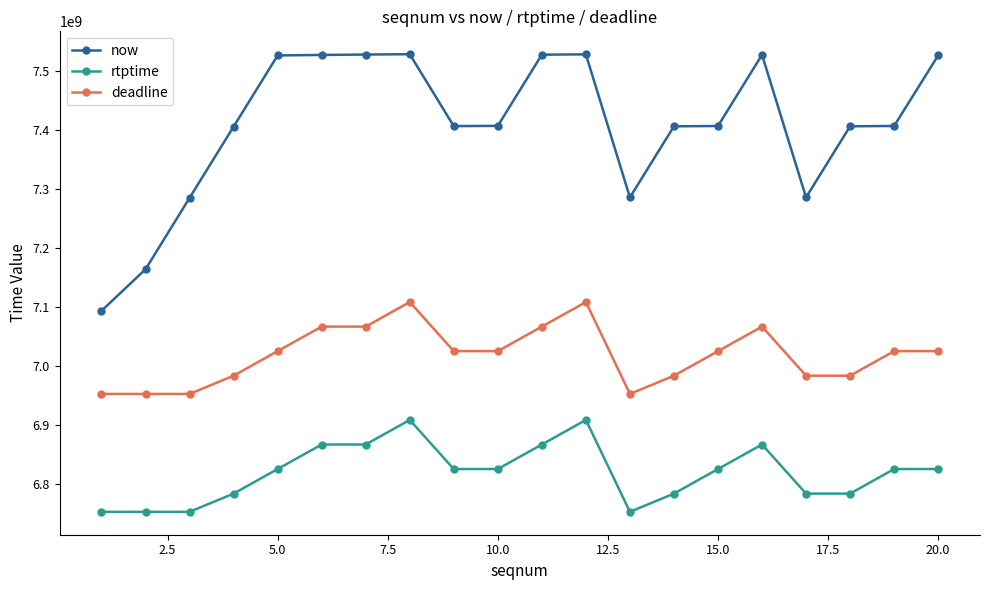

True or false: rtptime and now intersect in this chart.

False